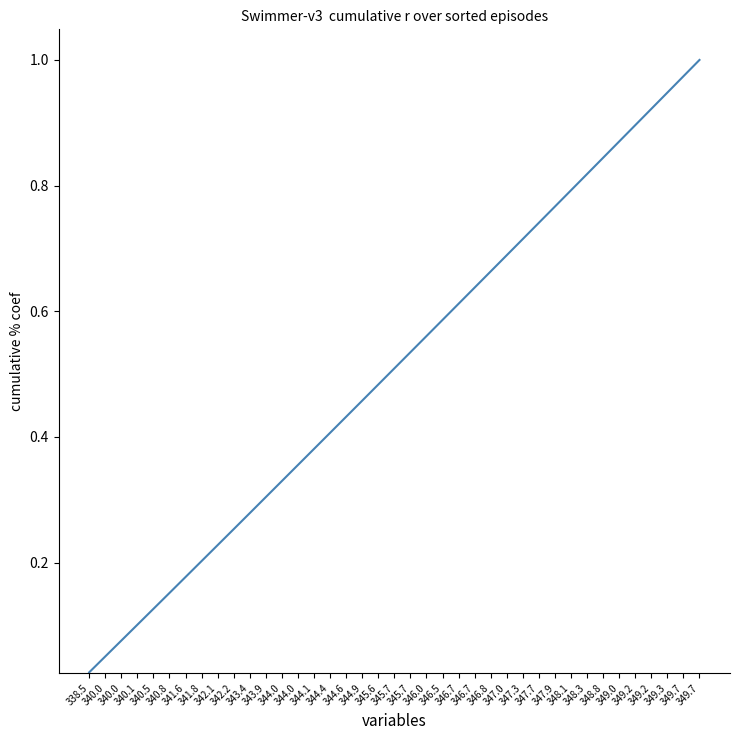

Reading right to left, what are all the values shown in this chart?

1.0	1.0	0.9	0.9	0.9	0.9	0.8	0.8	0.8	0.8	0.7	0.7	0.7	0.7	0.6	0.6	0.6	0.6	0.5	0.5	0.5	0.5	0.4	0.4	0.4	0.4	0.3	0.3	0.3	0.3	0.2	0.2	0.2	0.2	0.1	0.1	0.1	0.1	0.0